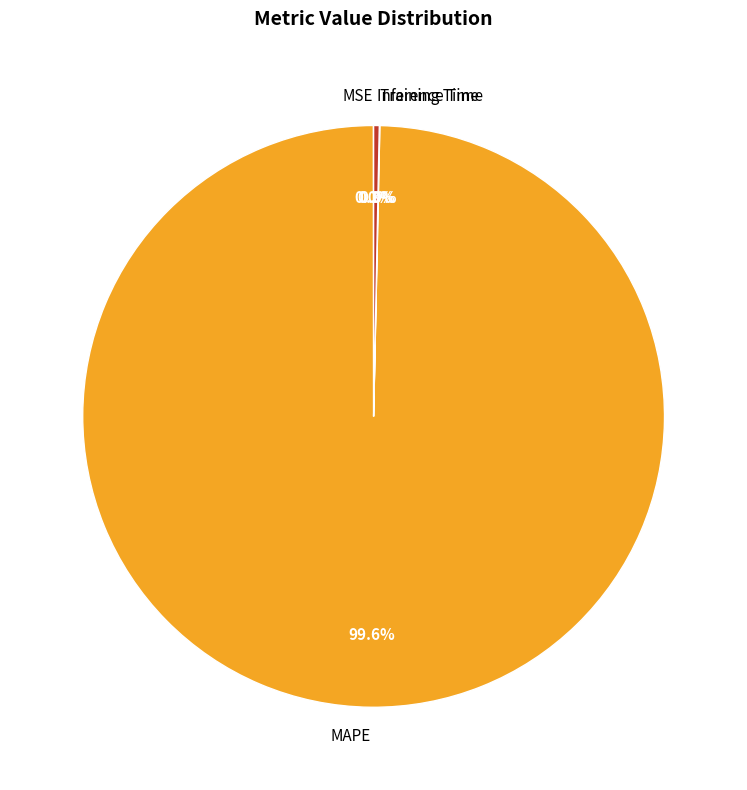

Does any single category account for the majority?

Yes